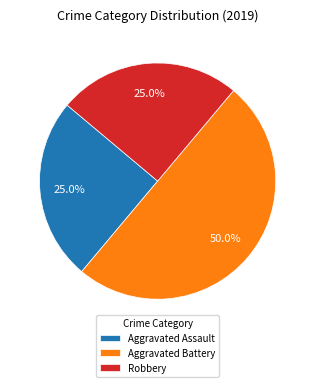

Approximately how many times larger is the value at Aggravated Assault compared to Aggravated Battery?

0.5